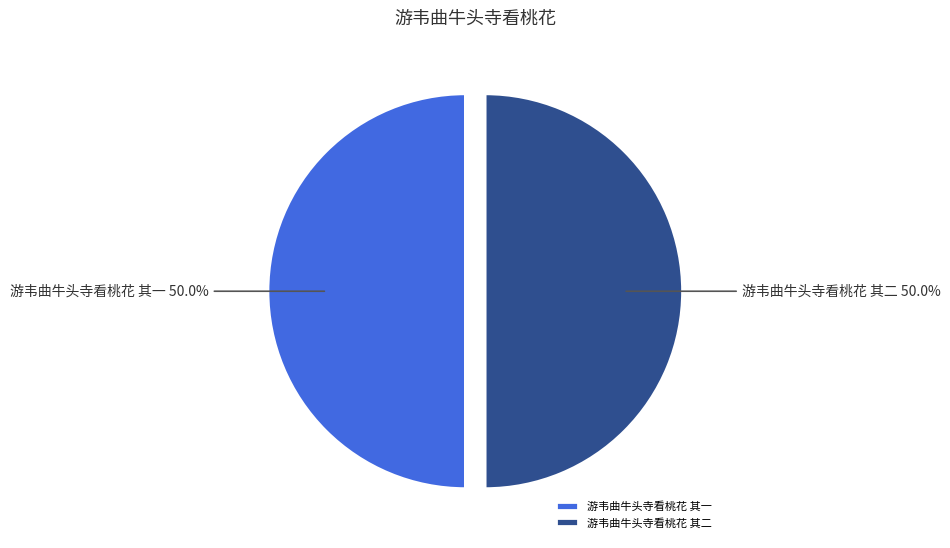

Approximately how many times larger is the value at 游韦曲牛头寺看桃花 其二 compared to 游韦曲牛头寺看桃花 其一?

1.0